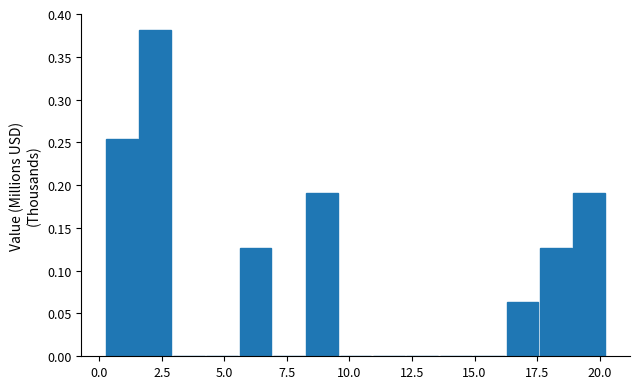

Around what value on the x-axis is the tallest bar? Give the approximate position of its centre, as read against the axis.

2.0